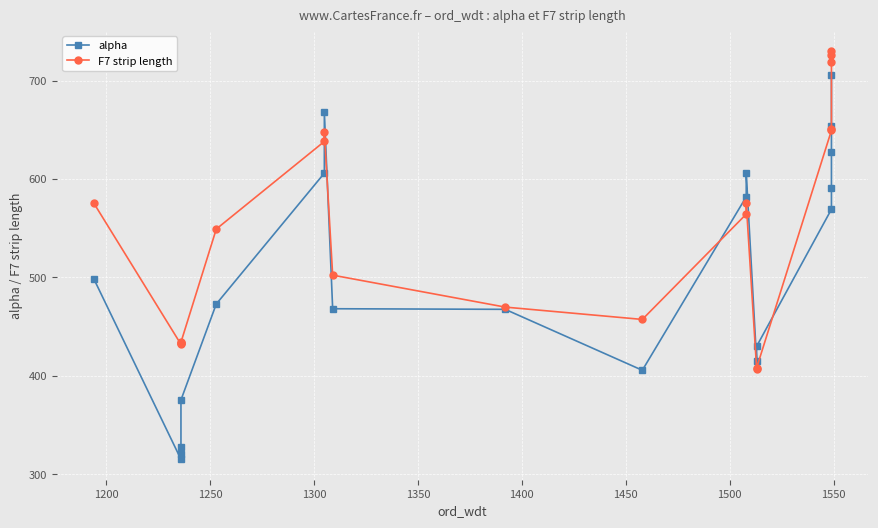

What is the maximum value for alpha?

706.0